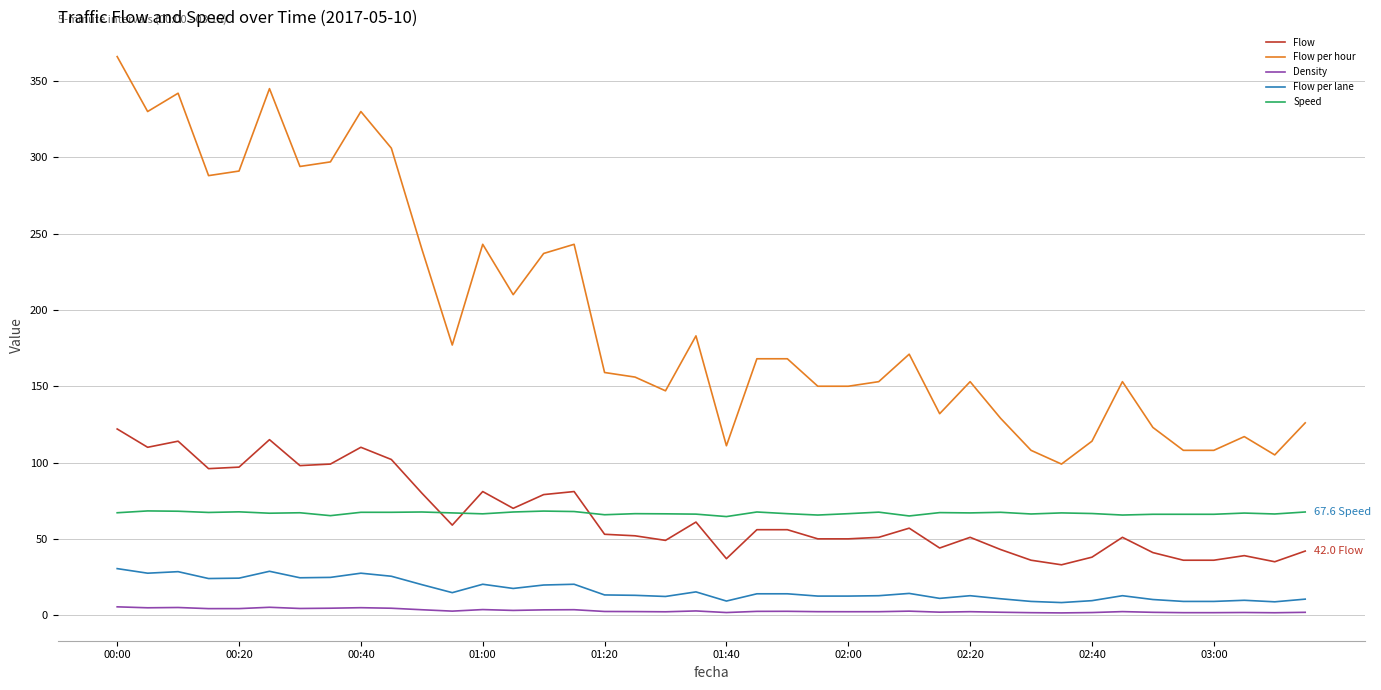

Which series has the largest range (max minus min)?

Flow per hour